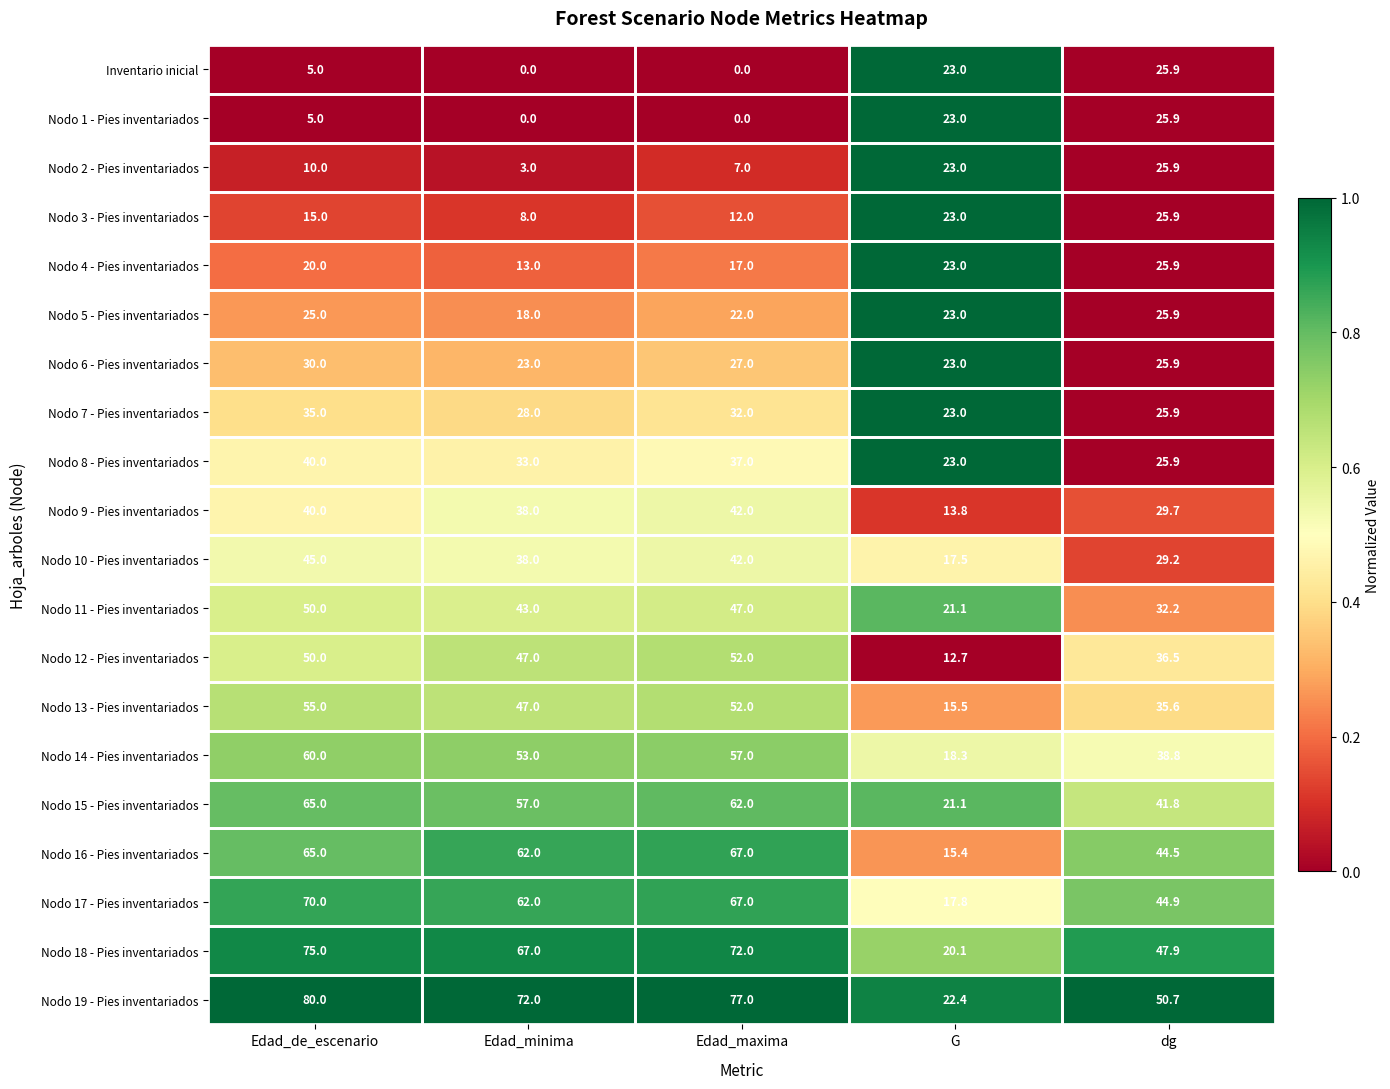

How many distinct data groups are displayed?

20